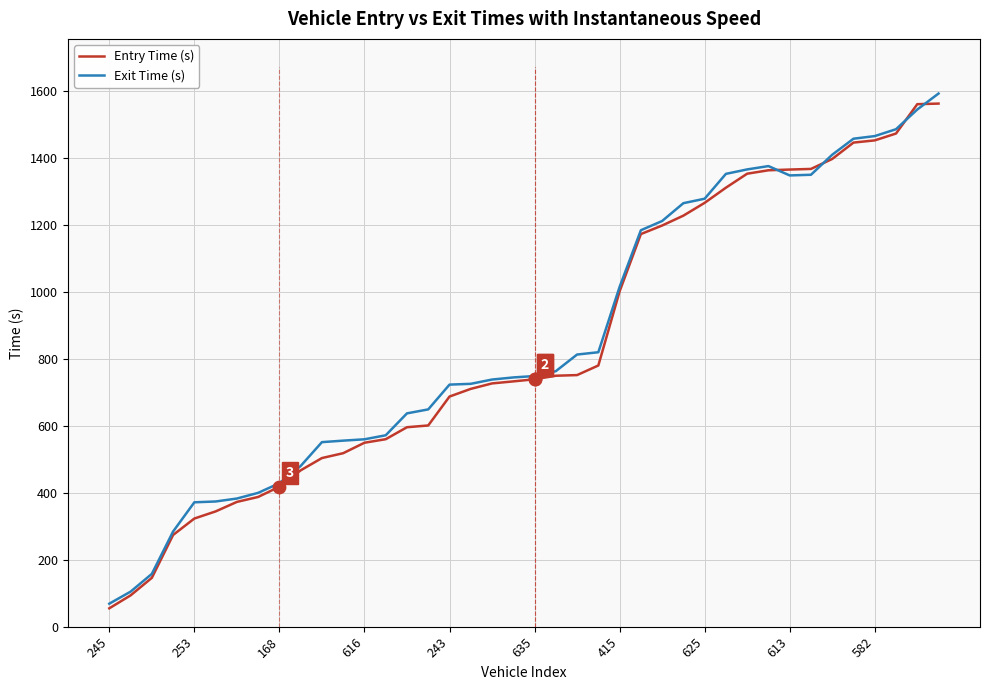

What is the smallest value displayed?

54.9